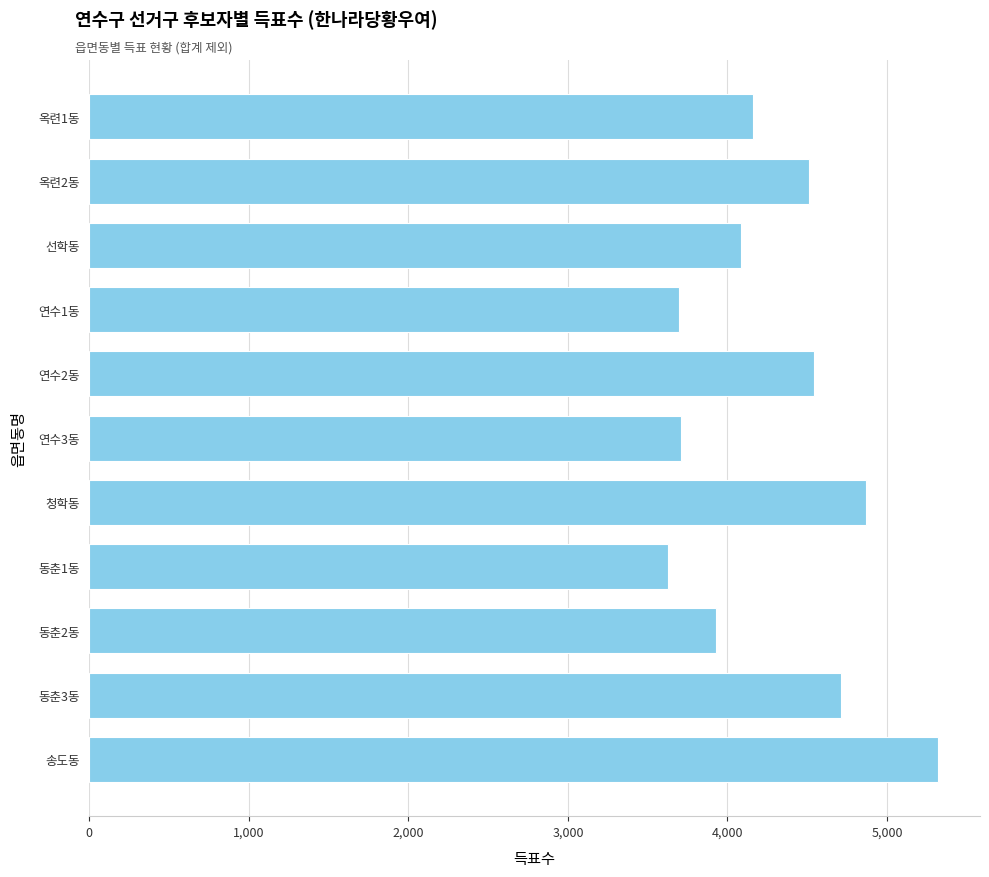

Between 옥련1동 and 송도동, which is larger?

송도동